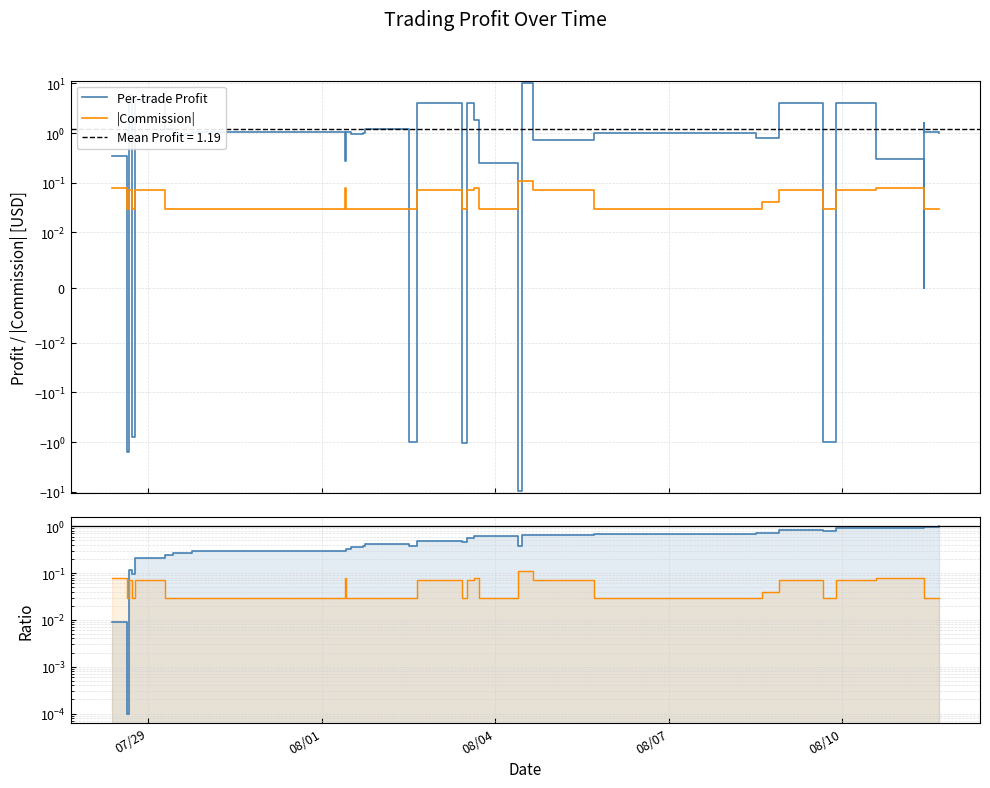

List the series in order of their peak value, lowest first.

|Commission|, Cumulative (norm.), Per-trade Profit